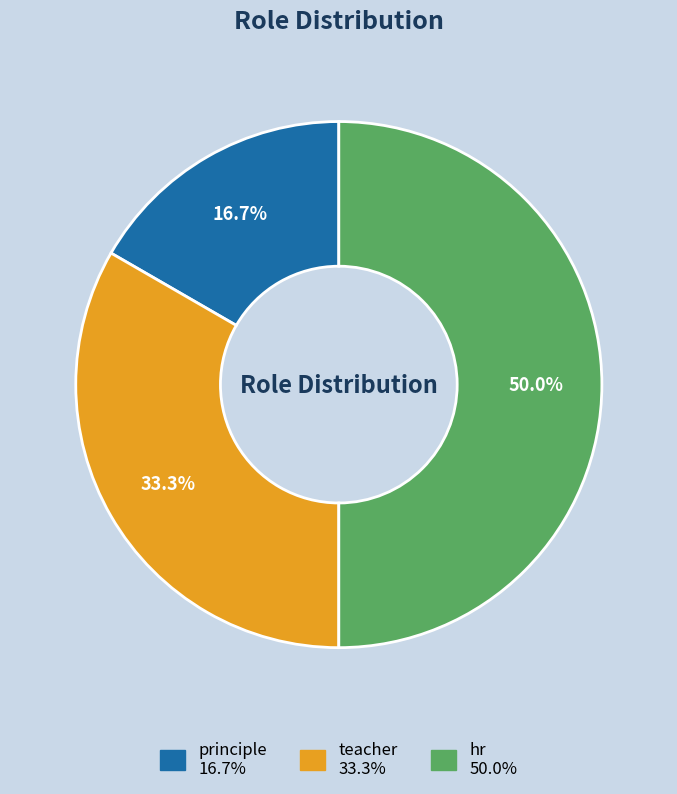

To the nearest percent, what is the combined percentage of teacher and principle?

50%